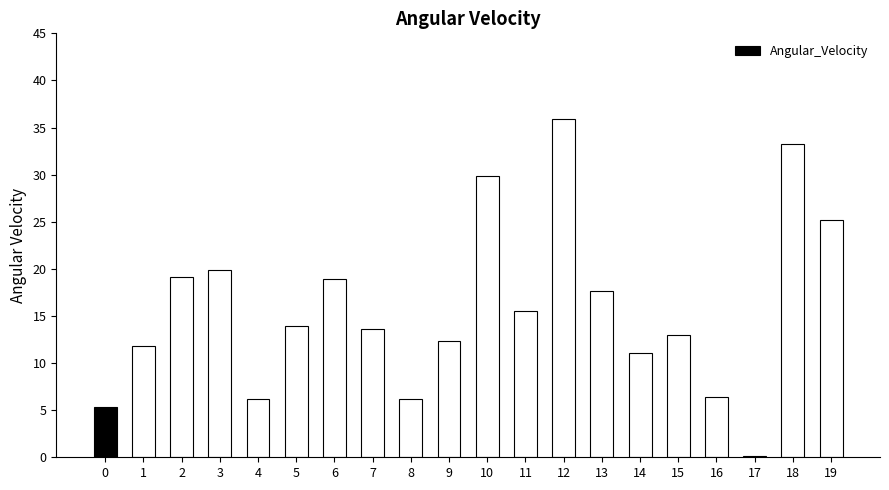

Reading right to left, transcribe all the data shown in this chart.

19=25.2	18=33.3	17=0.2	16=6.4	15=13.0	14=11.1	13=17.7	12=35.9	11=15.6	10=29.8	9=12.3	8=6.2	7=13.6	6=18.9	5=14.0	4=6.2	3=19.9	2=19.1	1=11.8	0=5.3